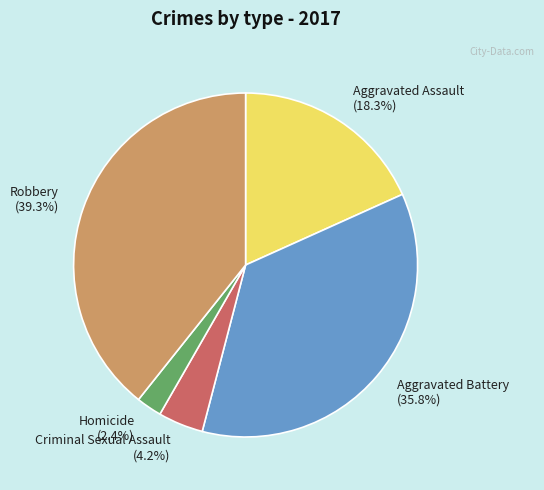

To the nearest percent, what is the difference between the Robbery and Aggravated Assault slice percentages?

21%